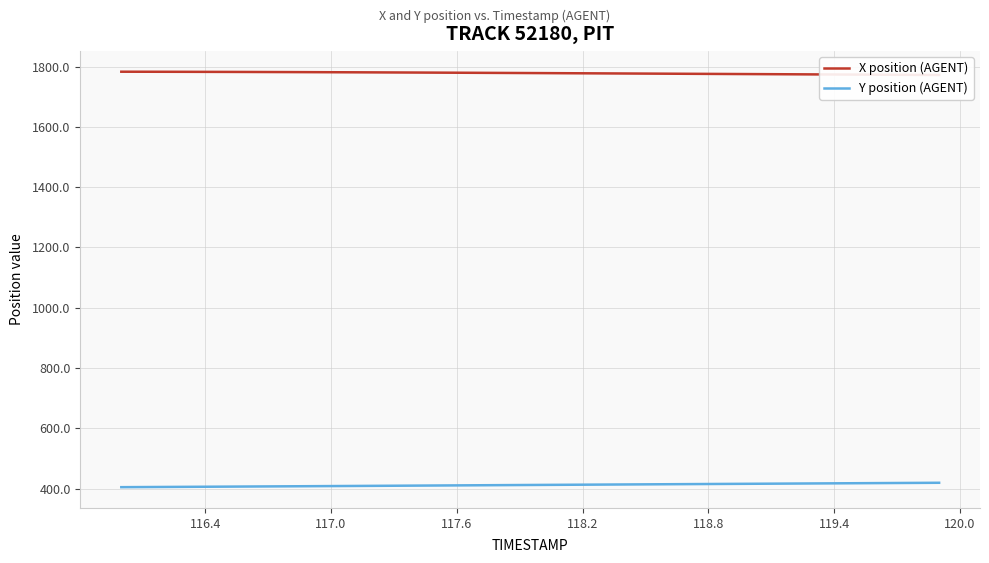

What is the minimum value for Y position (AGENT)?

404.9